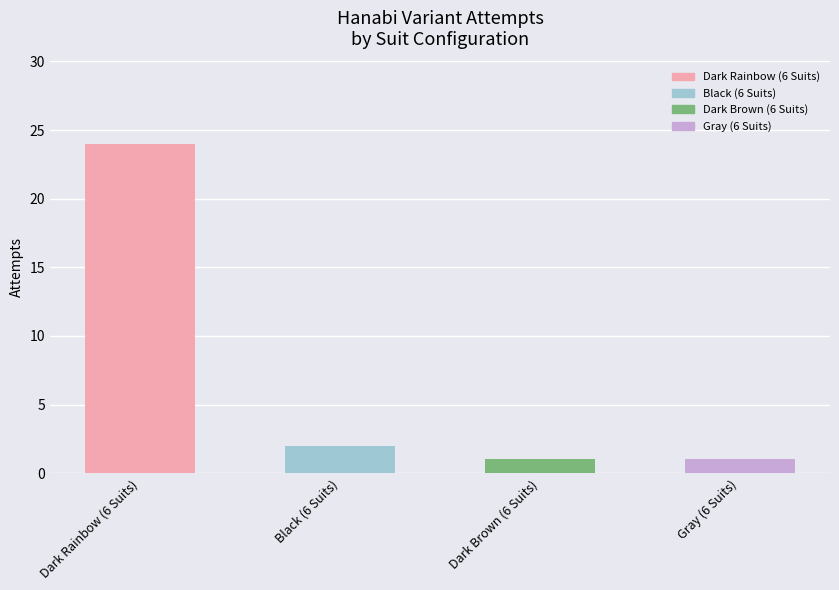

Are the bars horizontal?

No